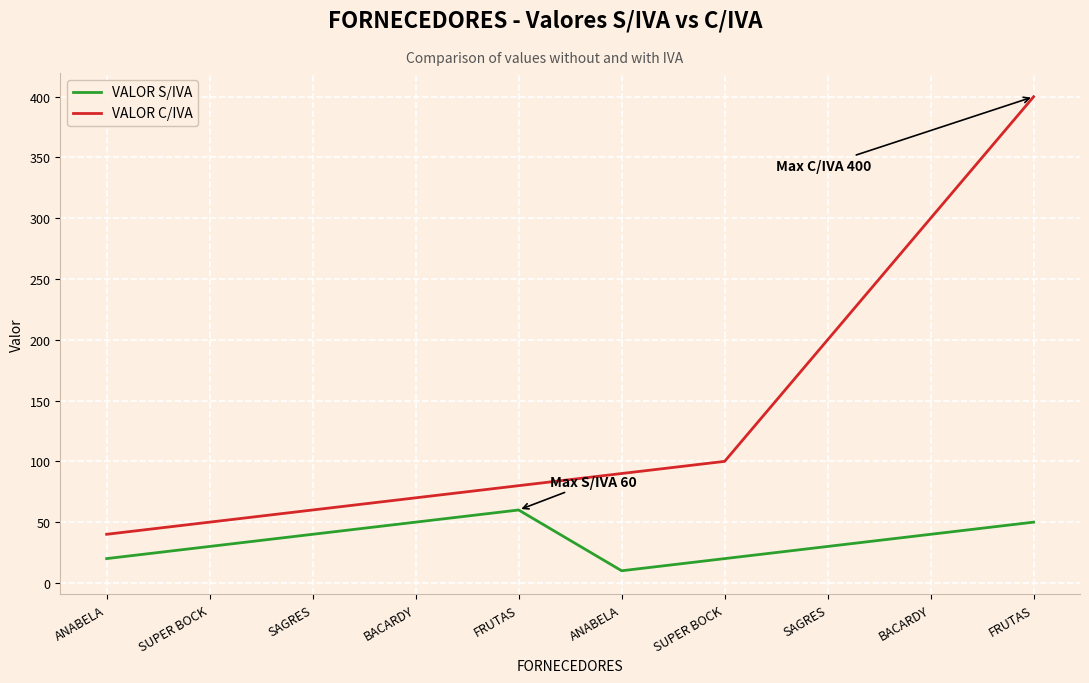

What is the label of the 4th point from the right?

SUPER BOCK